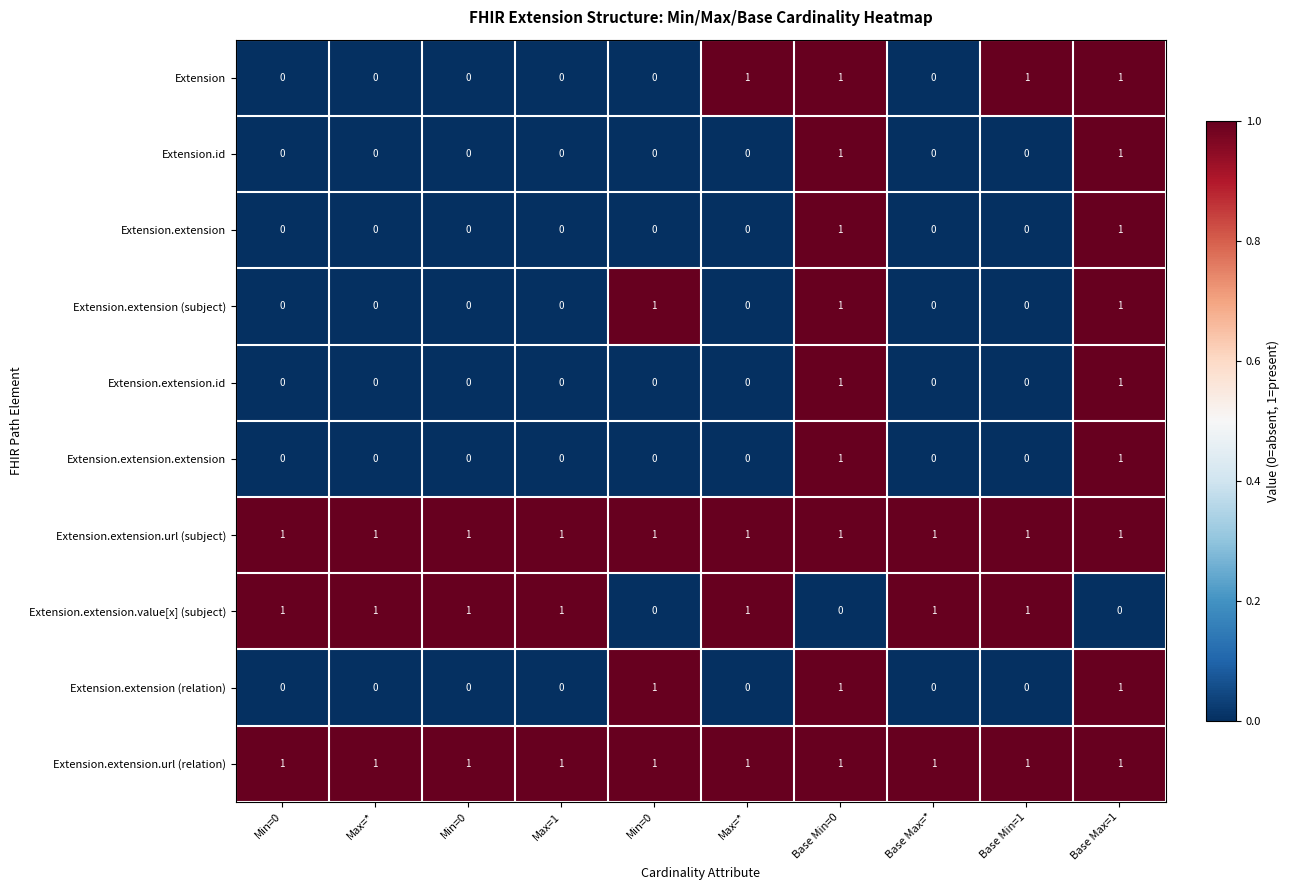

Reading left to right, transcribe all the data shown in this chart.

Extension: Min=0=0	Max=*=0	Min=0=0	Max=1=0	Min=0=0	Max=*=1	Base Min=0=1	Base Max=*=0	Base Min=1=1	Base Max=1=1
Extension.id: Min=0=0	Max=*=0	Min=0=0	Max=1=0	Min=0=0	Max=*=0	Base Min=0=1	Base Max=*=0	Base Min=1=0	Base Max=1=1
Extension.extension: Min=0=0	Max=*=0	Min=0=0	Max=1=0	Min=0=0	Max=*=0	Base Min=0=1	Base Max=*=0	Base Min=1=0	Base Max=1=1
Extension.extension (subject): Min=0=0	Max=*=0	Min=0=0	Max=1=0	Min=0=1	Max=*=0	Base Min=0=1	Base Max=*=0	Base Min=1=0	Base Max=1=1
Extension.extension.id: Min=0=0	Max=*=0	Min=0=0	Max=1=0	Min=0=0	Max=*=0	Base Min=0=1	Base Max=*=0	Base Min=1=0	Base Max=1=1
Extension.extension.extension: Min=0=0	Max=*=0	Min=0=0	Max=1=0	Min=0=0	Max=*=0	Base Min=0=1	Base Max=*=0	Base Min=1=0	Base Max=1=1
Extension.extension.url (subject): Min=0=1	Max=*=1	Min=0=1	Max=1=1	Min=0=1	Max=*=1	Base Min=0=1	Base Max=*=1	Base Min=1=1	Base Max=1=1
Extension.extension.value[x] (subject): Min=0=1	Max=*=1	Min=0=1	Max=1=1	Min=0=0	Max=*=1	Base Min=0=0	Base Max=*=1	Base Min=1=1	Base Max=1=0
Extension.extension (relation): Min=0=0	Max=*=0	Min=0=0	Max=1=0	Min=0=1	Max=*=0	Base Min=0=1	Base Max=*=0	Base Min=1=0	Base Max=1=1
Extension.extension.url (relation): Min=0=1	Max=*=1	Min=0=1	Max=1=1	Min=0=1	Max=*=1	Base Min=0=1	Base Max=*=1	Base Min=1=1	Base Max=1=1